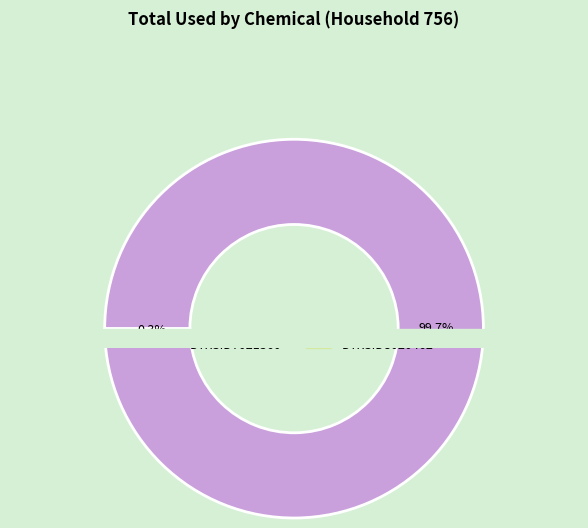

Rank the categories by value from lowest to highest.

DTXSID8020462, DTXSID7021360